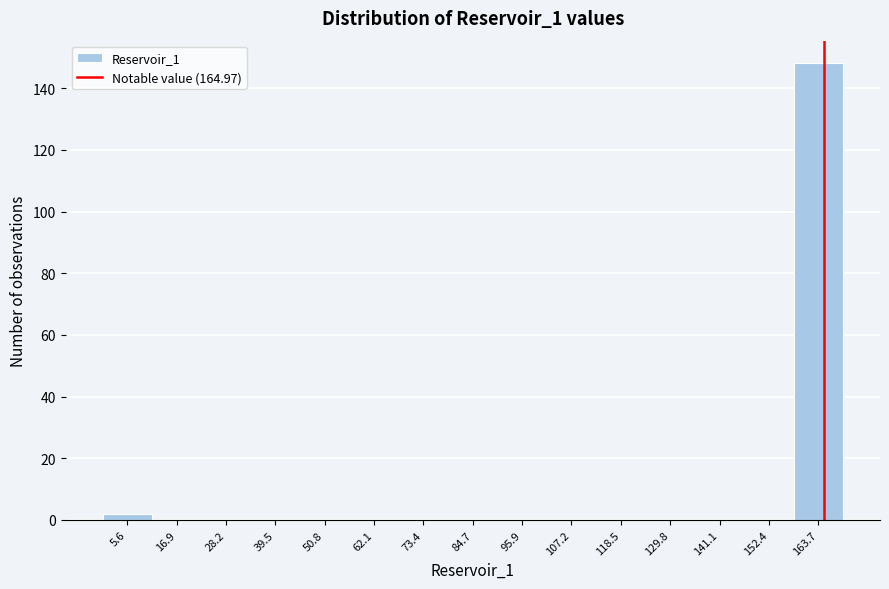

What is the height of the bar covering 0 to 12 on the x-axis? Neither the bar edges nor the heights are printed on the chart, so give them approximately, as read against the axes.

2